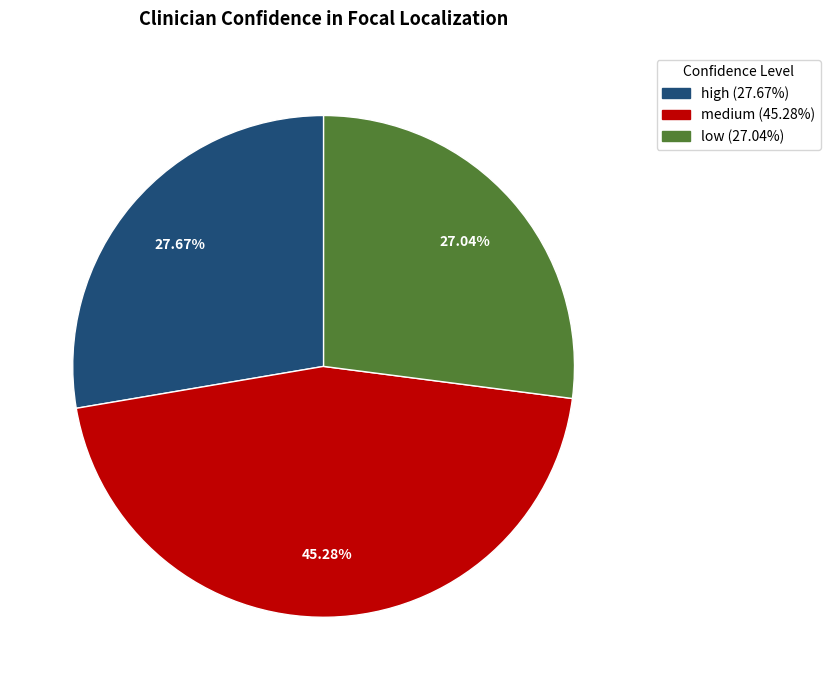

To the nearest percent, what portion does medium represent?

45%